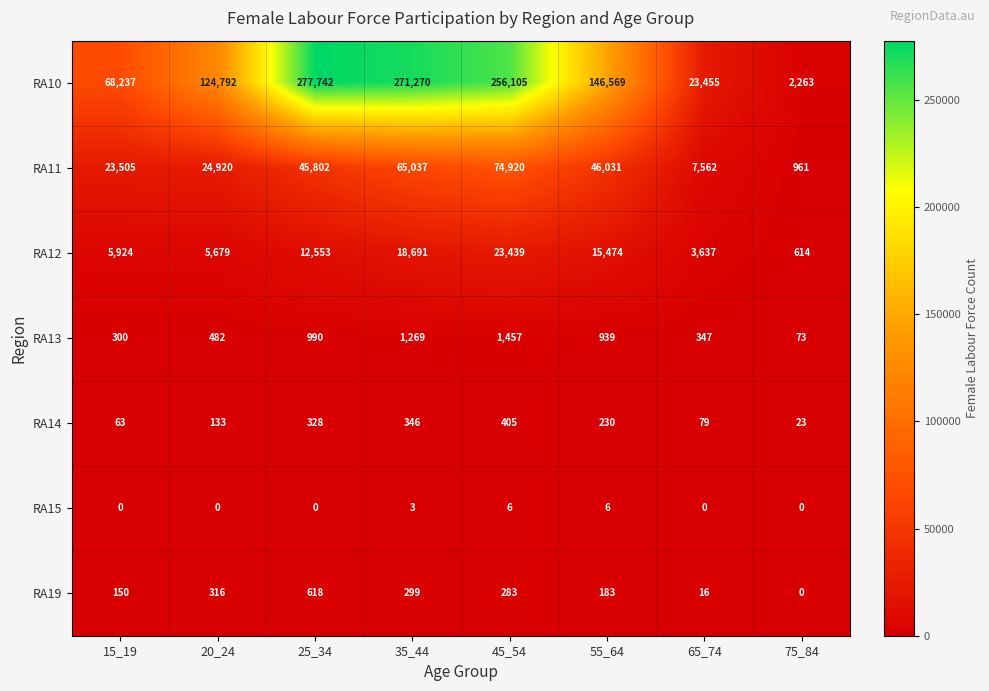

What is the total value across all series at 55_64?

209432